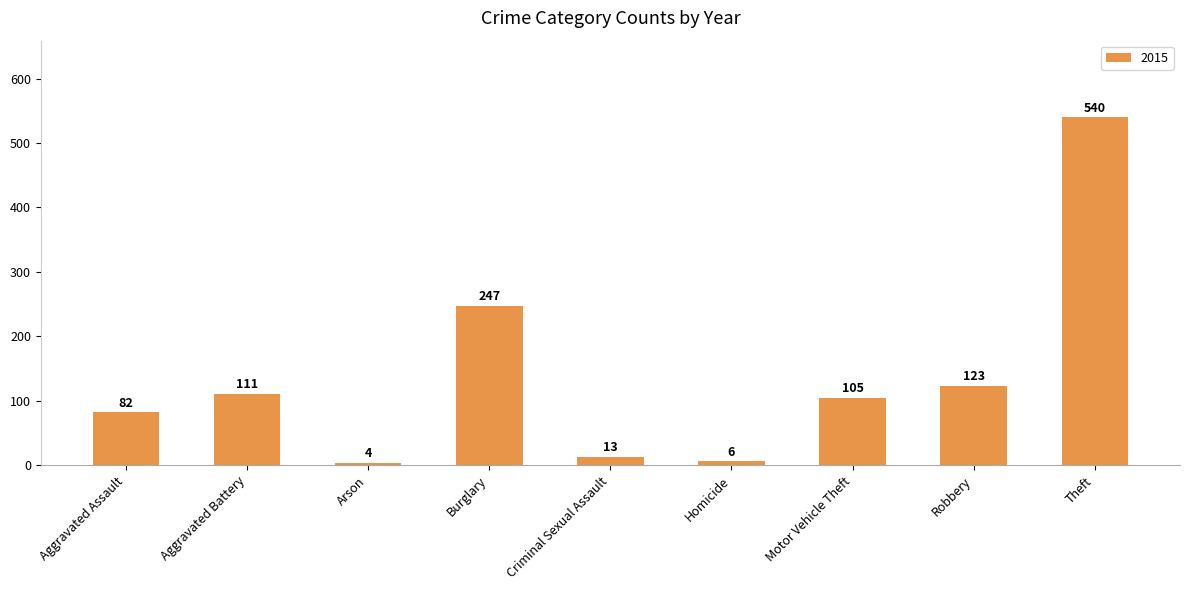

What is the label of the 4th bar from the right?

Homicide